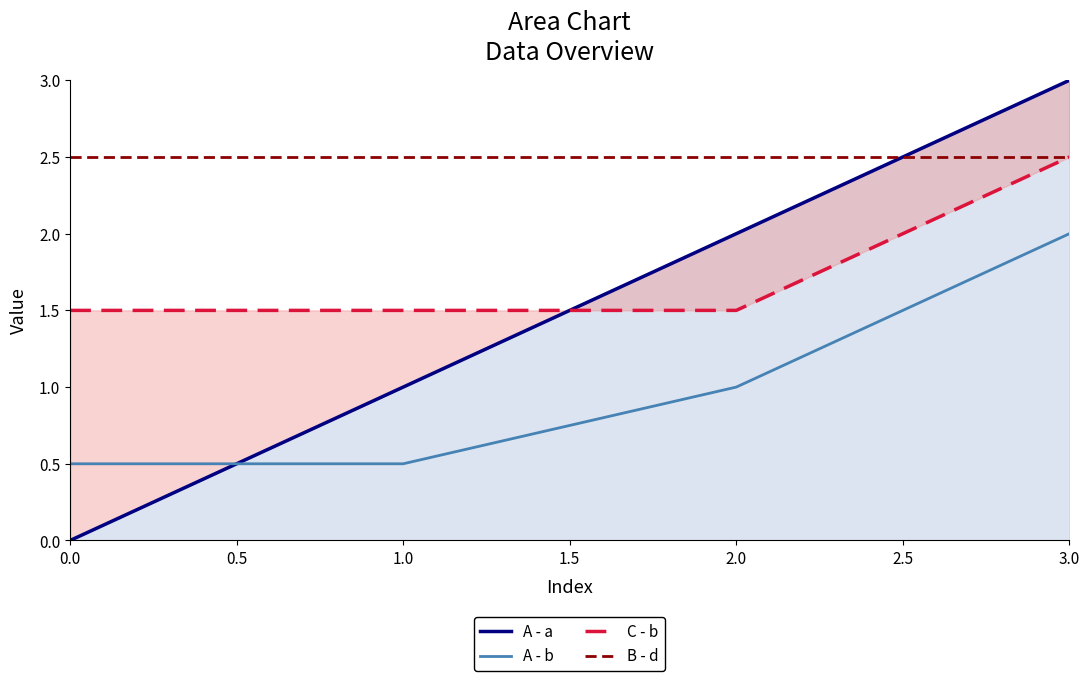

Is it true that A - a equals 5.1 at 3.0?

False